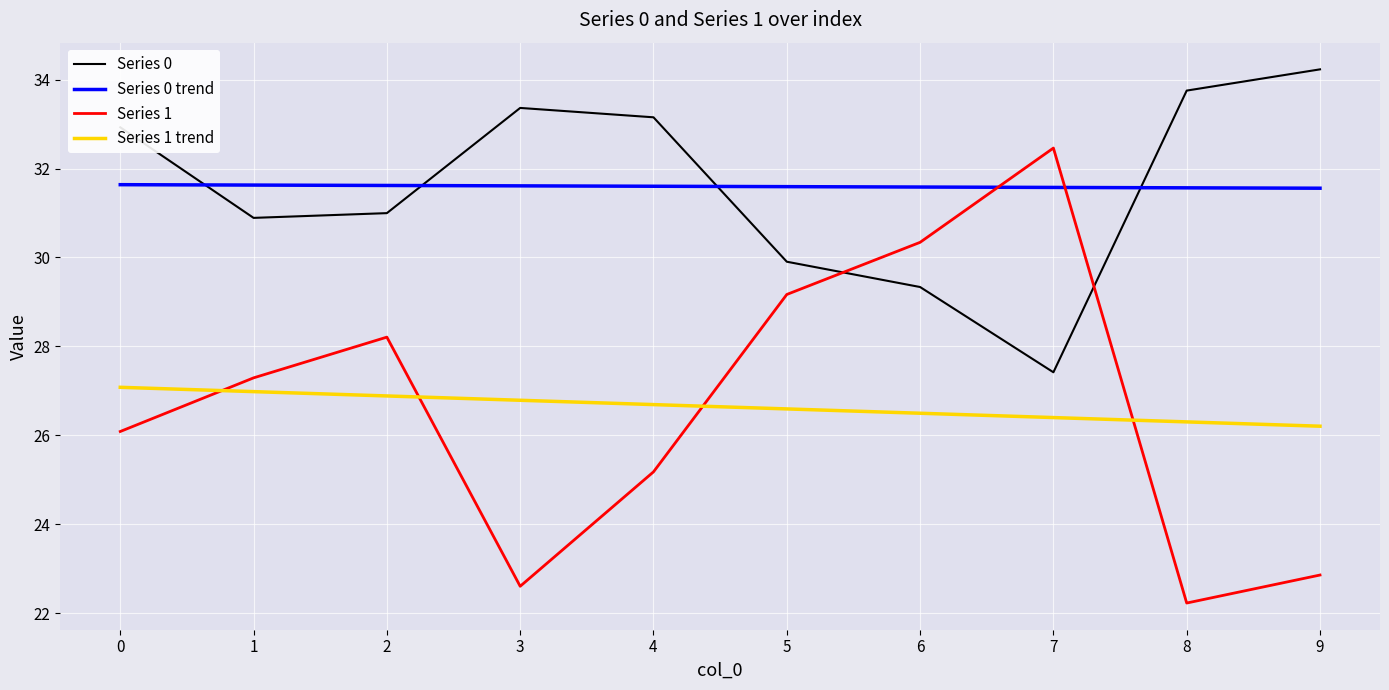

Reading left to right, list all the values displayed in this chart.

Series 0: 0=32.9	1=30.9	2=31.0	3=33.4	4=33.2	5=29.9	6=29.3	7=27.4	8=33.8	9=34.2
Series 0 trend: 0=31.6	1=31.6	2=31.6	3=31.6	4=31.6	5=31.6	6=31.6	7=31.6	8=31.6	9=31.6
Series 1: 0=26.1	1=27.3	2=28.2	3=22.6	4=25.2	5=29.2	6=30.3	7=32.5	8=22.2	9=22.9
Series 1 trend: 0=27.1	1=27.0	2=26.9	3=26.8	4=26.7	5=26.6	6=26.5	7=26.4	8=26.3	9=26.2